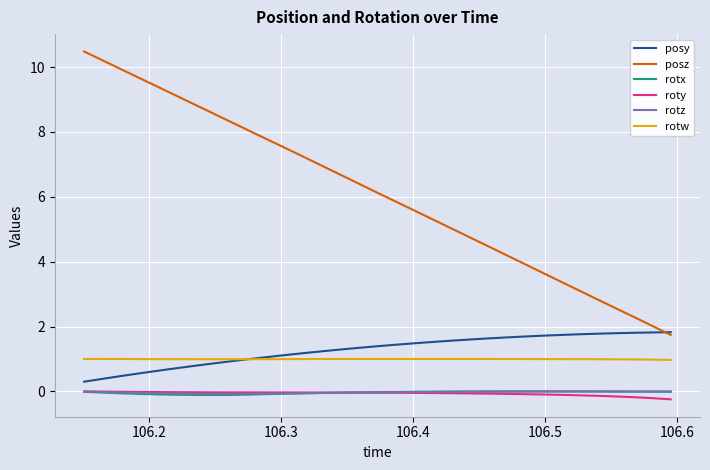

Which series has the widest spread of values?

posz